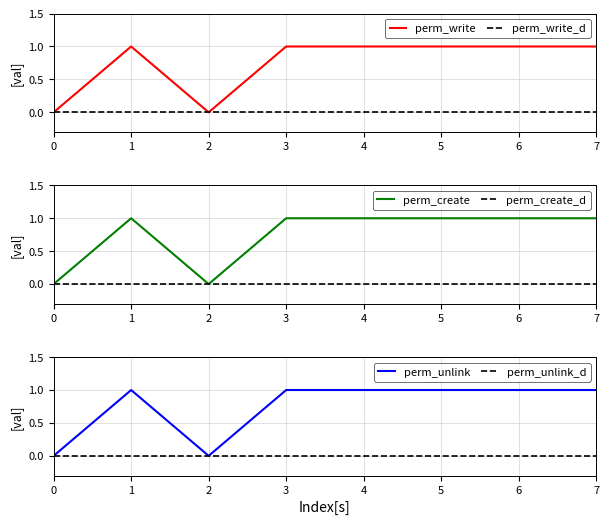

Which category has the highest value across all series?

1